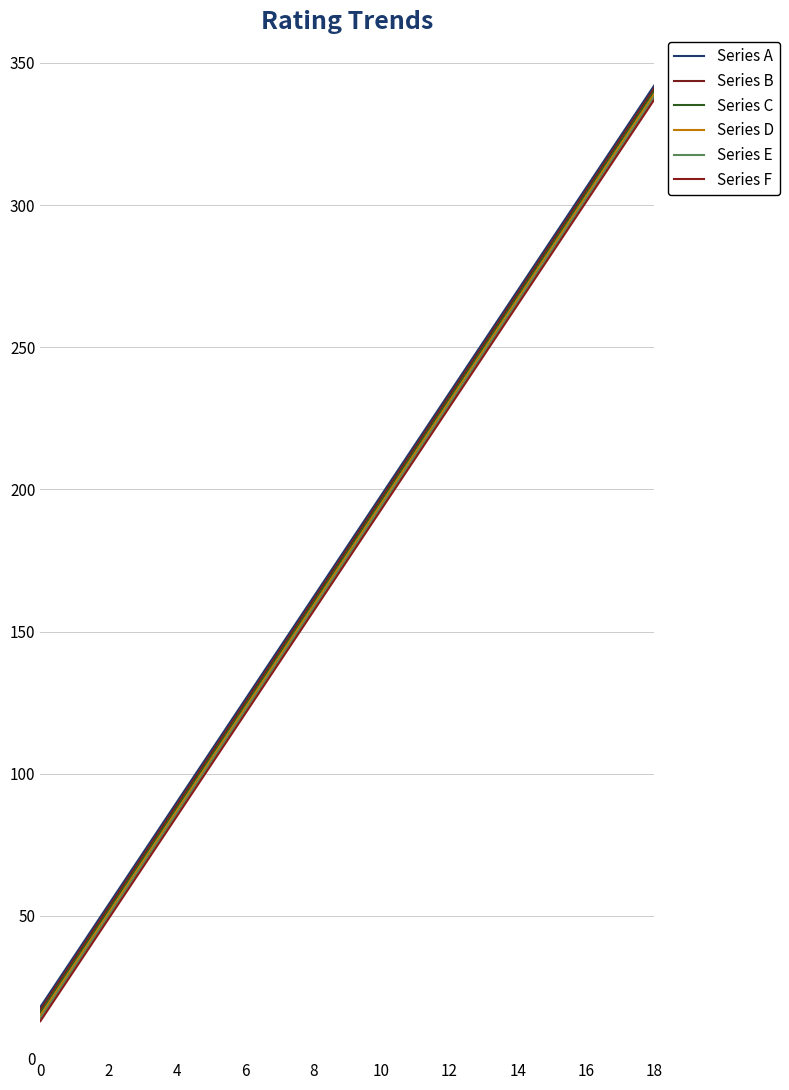

Is this an area chart (filled region under the line)?

No